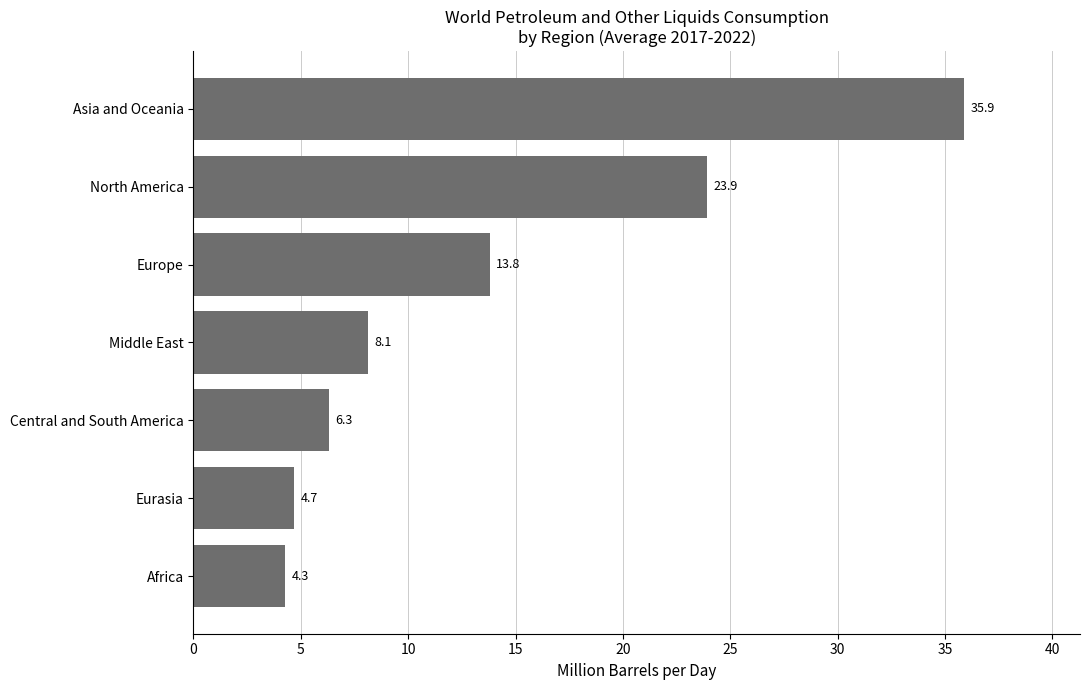

Reading bottom to top, what are all the values shown in this chart?

4.3	4.7	6.3	8.1	13.8	23.9	35.9